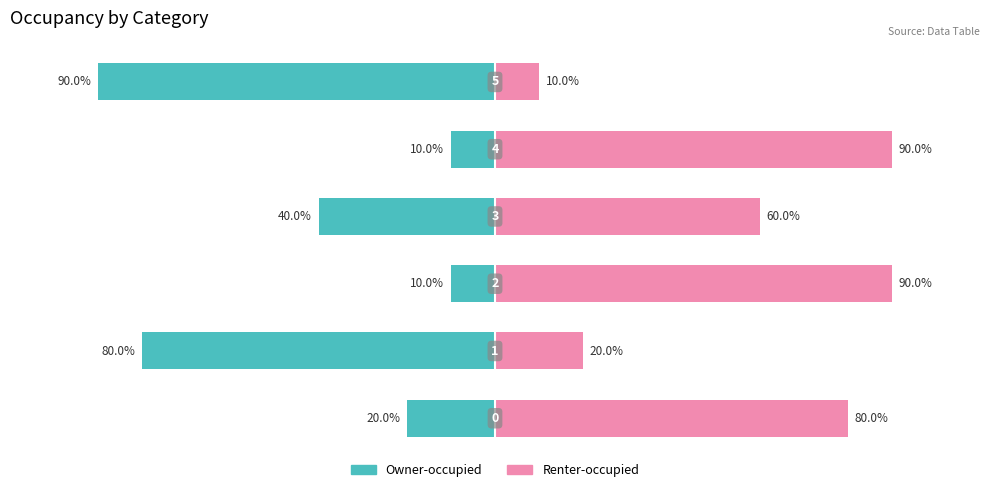

Reading left to right, what are all the values shown in this chart?

Owner-occupied: 0=-20	1=-80	2=-10	3=-40	4=-10	5=-90
Renter-occupied: 0=80	1=20	2=90	3=60	4=90	5=10